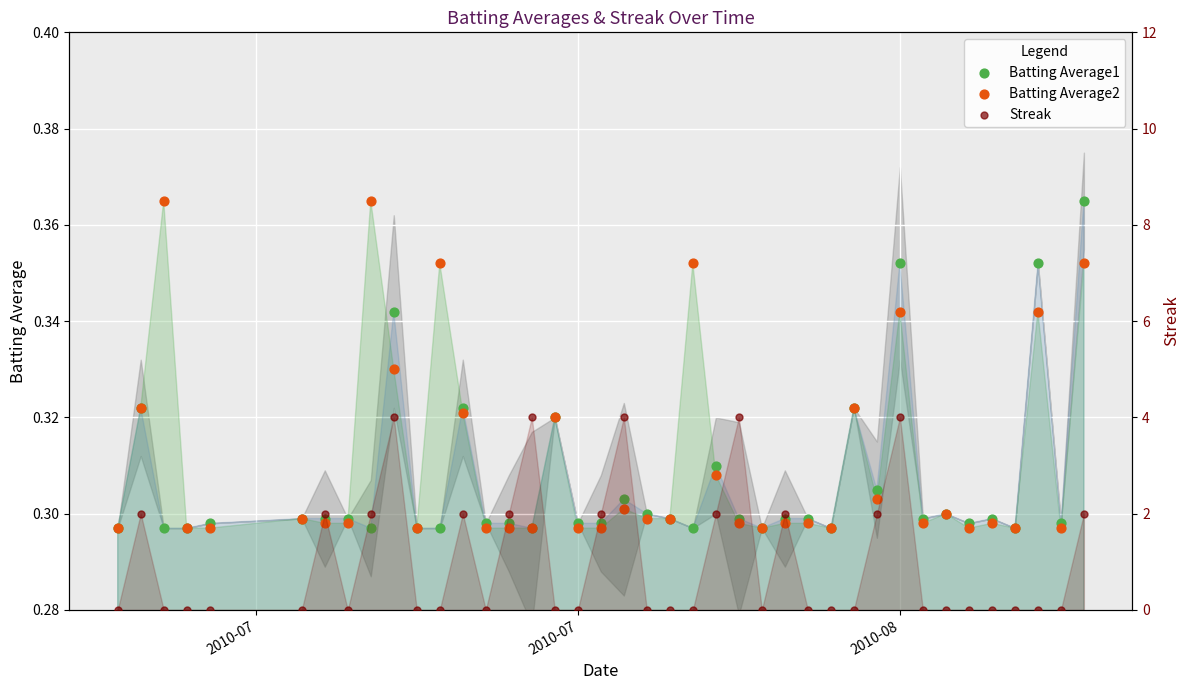

What is the total value across all series at 2010-07?

0.6